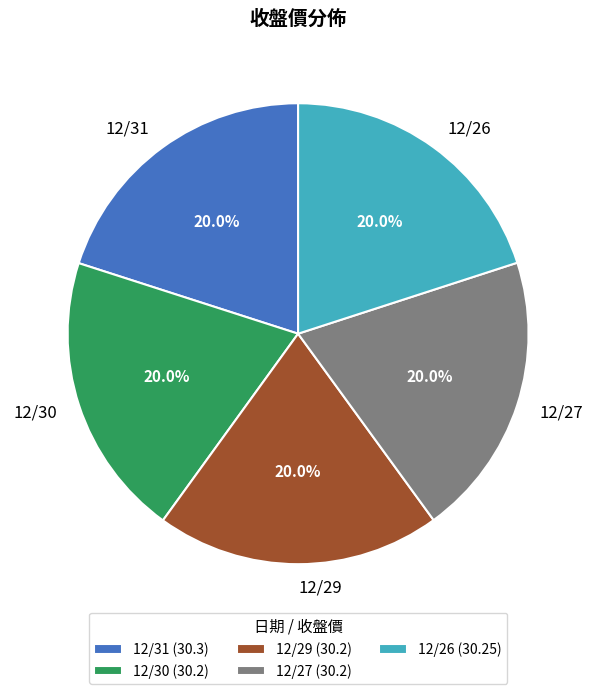

Combined, do 12/30 and 12/29 account for over 50%?

No